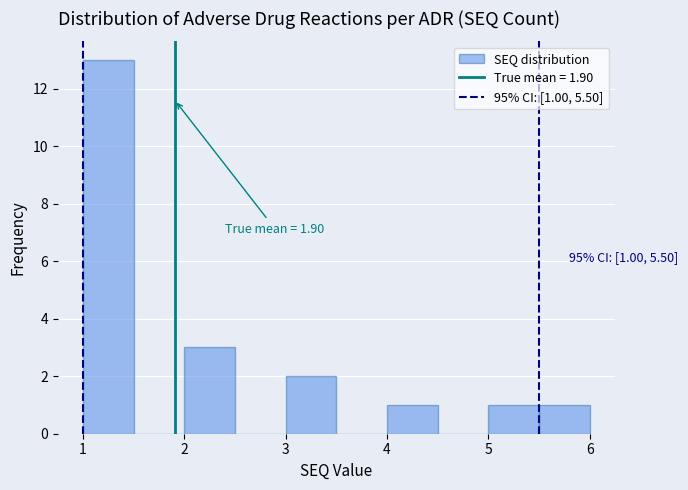

Over which range of the x-axis is the bar tallest?

1.0 to 1.5